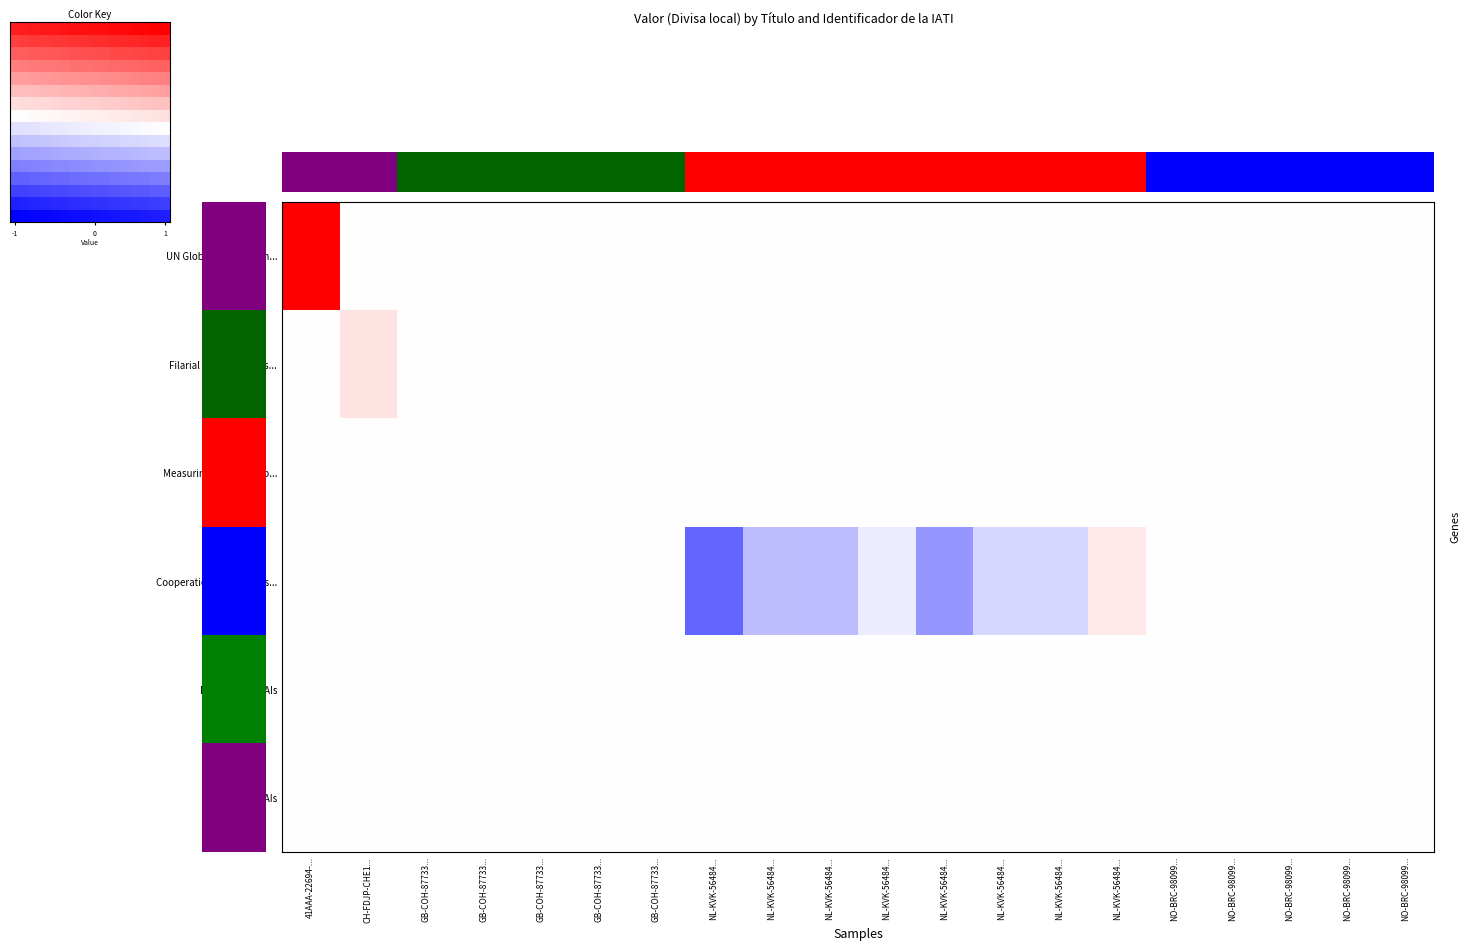

What is the total value across all series at NL-KVK-56484...?

-0.1